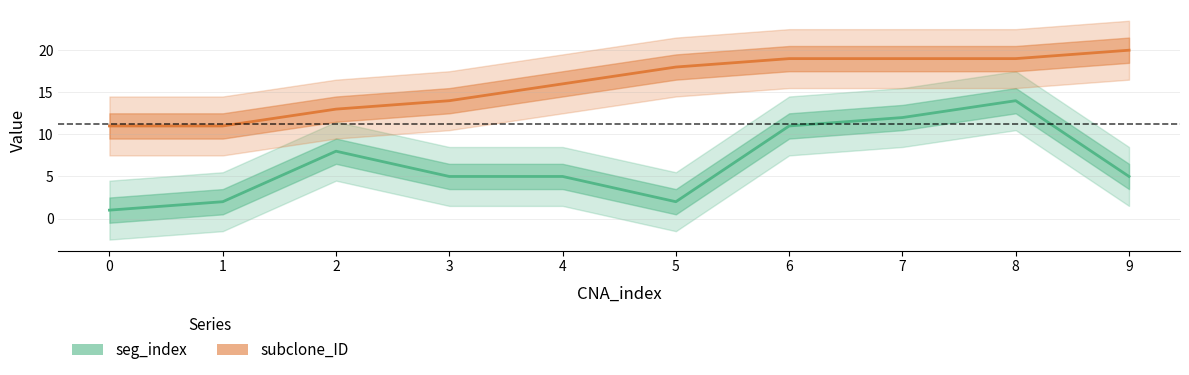

At 2, list the series in order from largest to smallest.

subclone_ID, seg_index